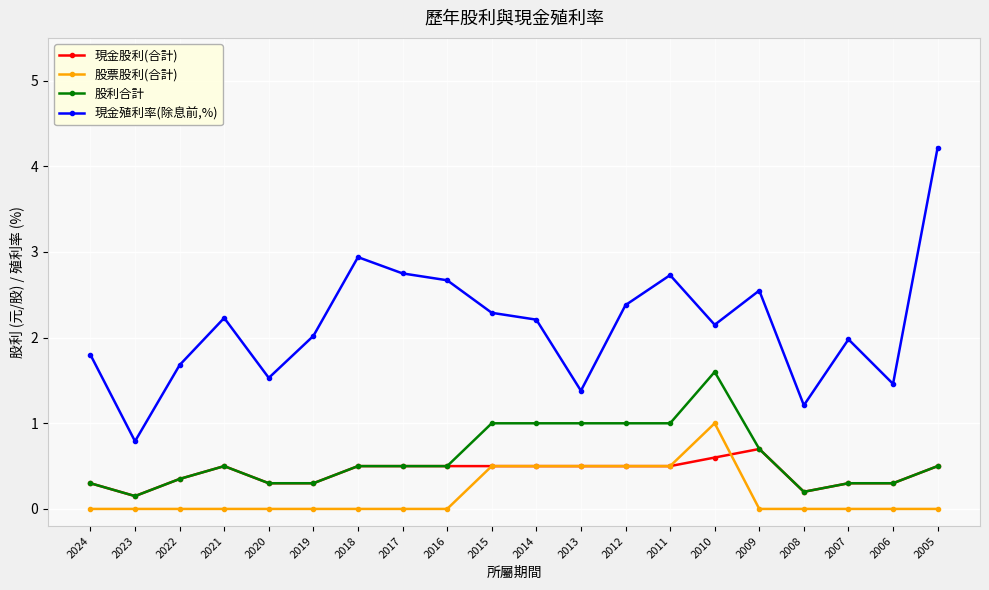

Is the value of 股票股利(合計) at 2008 greater than the value of 現金股利(合計) at 2008?

No